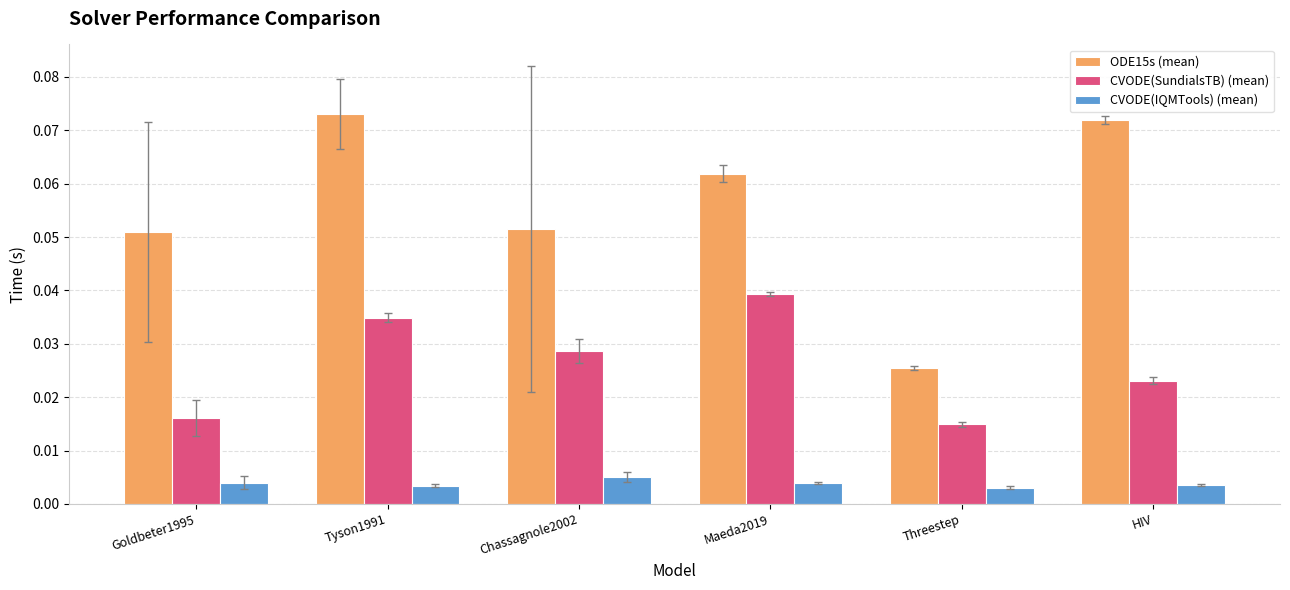

How many groups of bars are there?

6